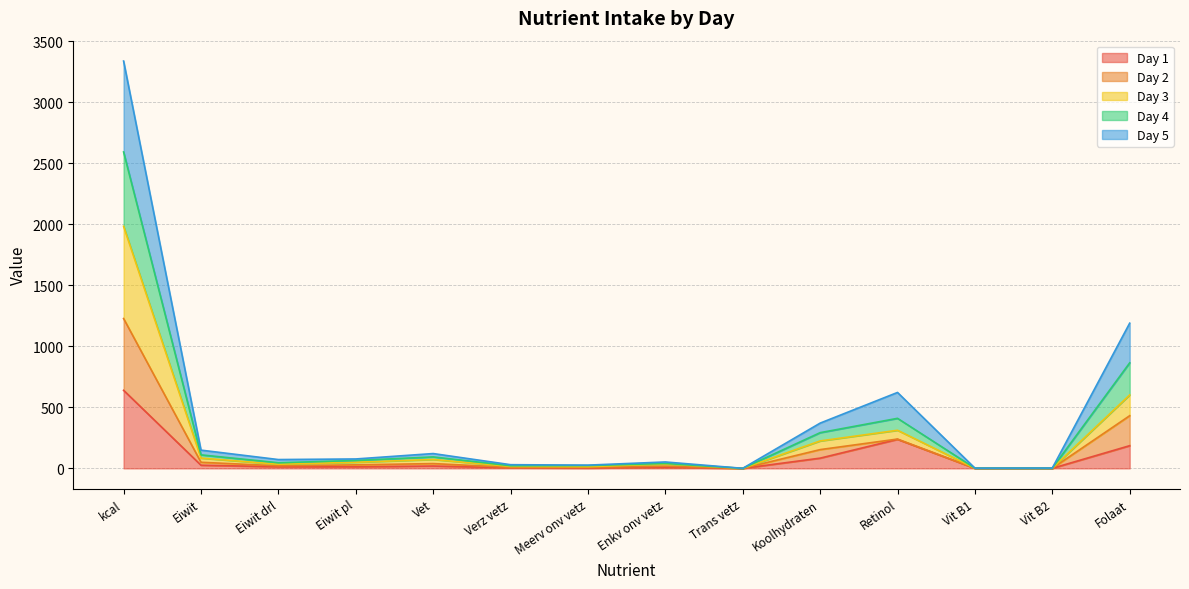

The Day 2 series shows 7.8 at Eiwit drl. True or false?

True